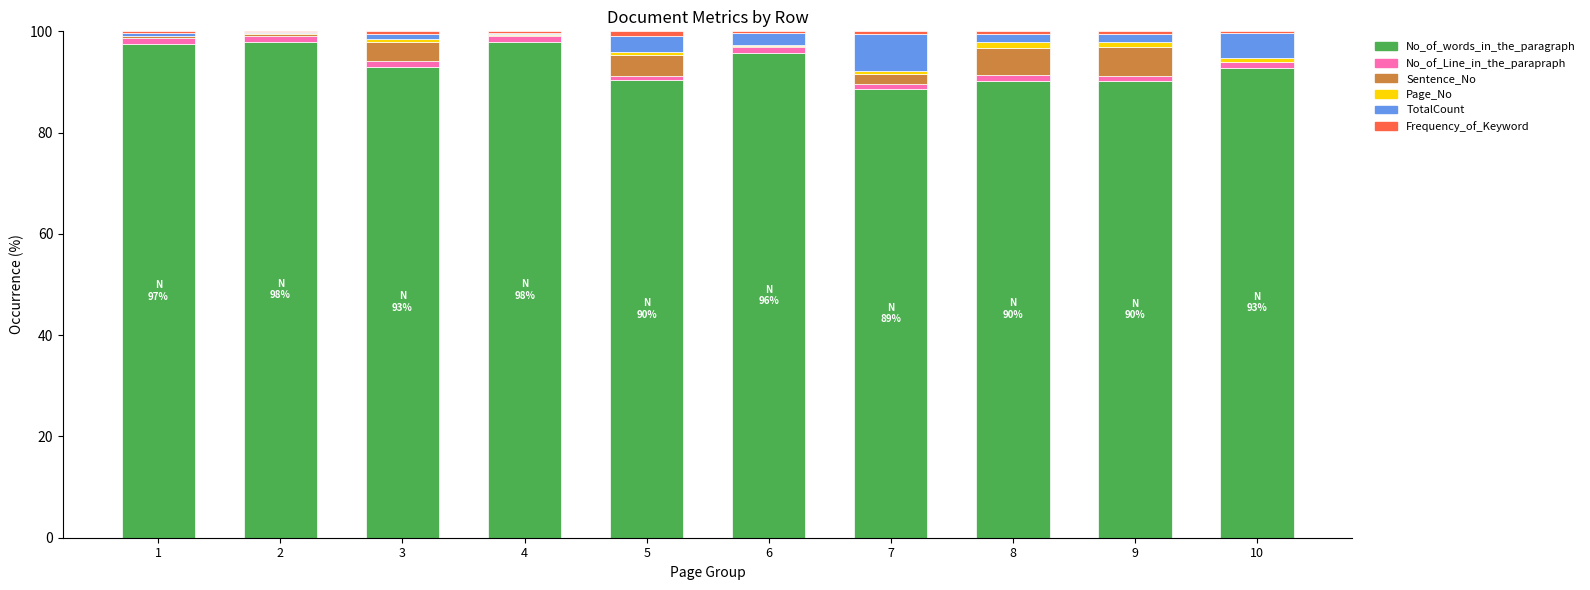

The No_of_words_in_the_paragraph series shows 95.7 at 6. True or false?

True